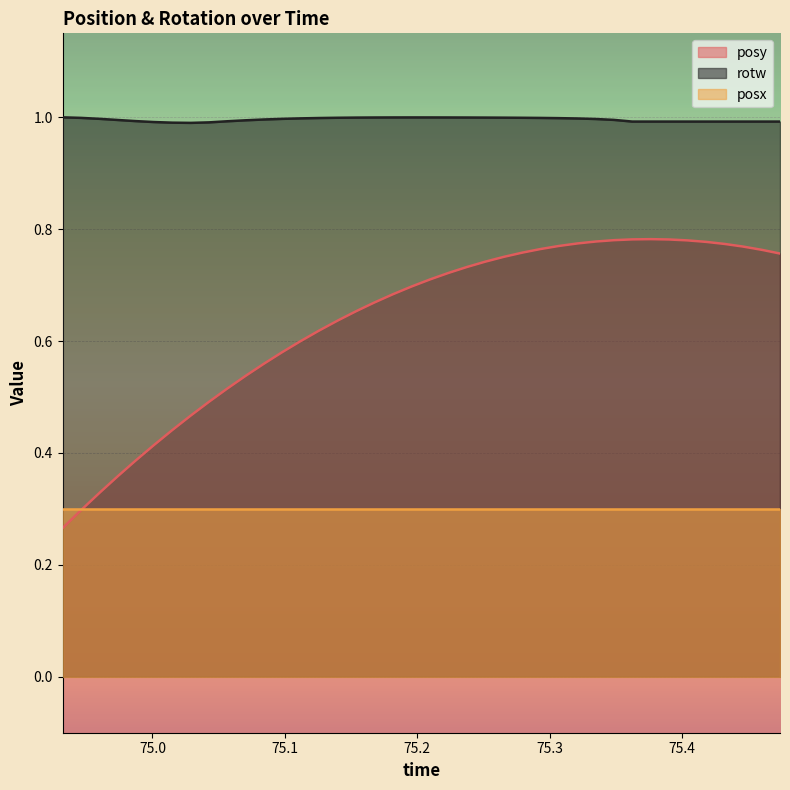

True or false: posy and rotw cross at least once.

False